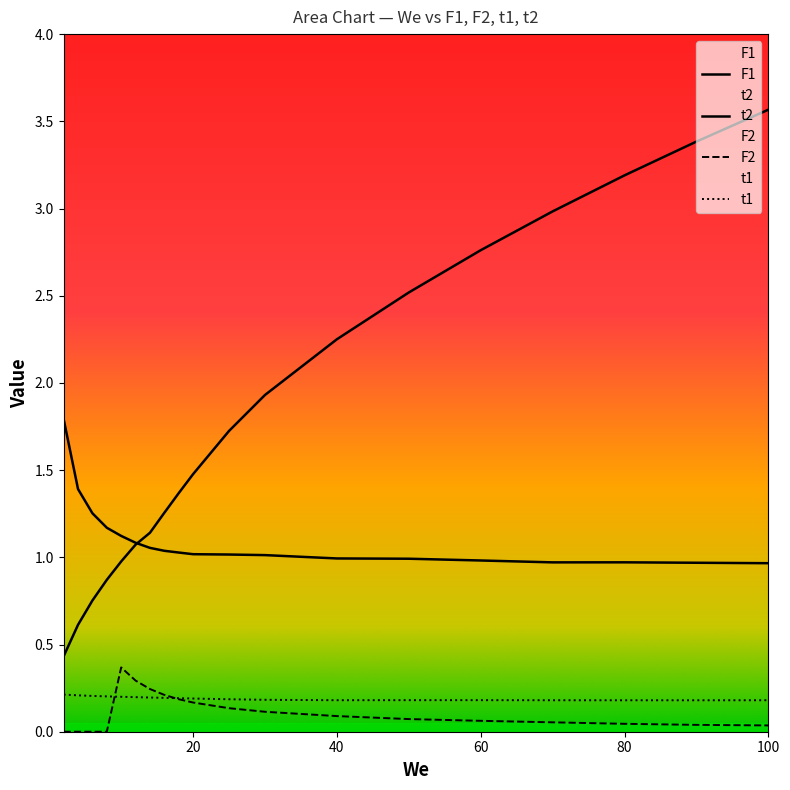

Between 25 and 6, which is larger?

6